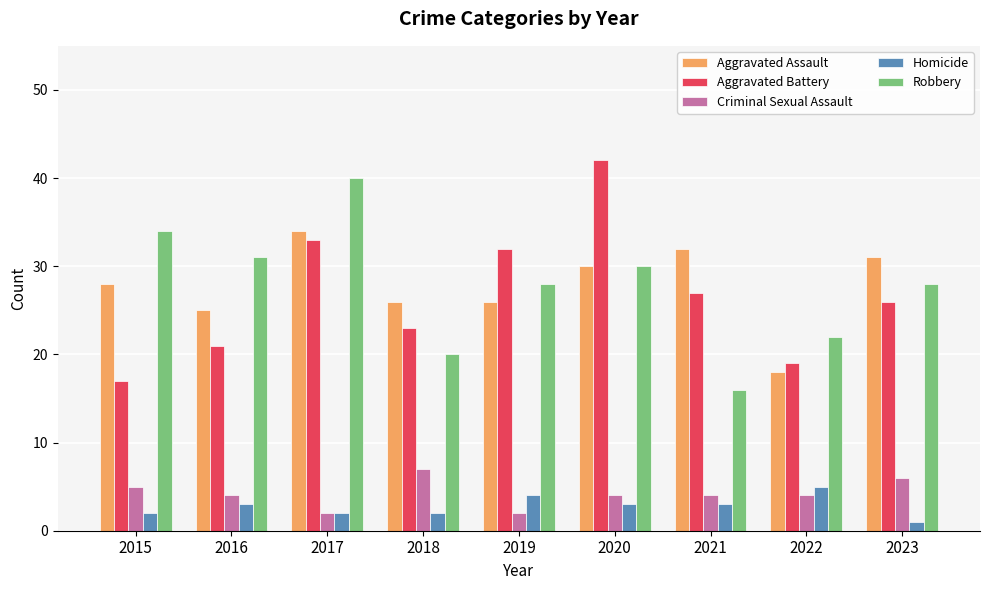

The Homicide series shows 1 at 2023. True or false?

True